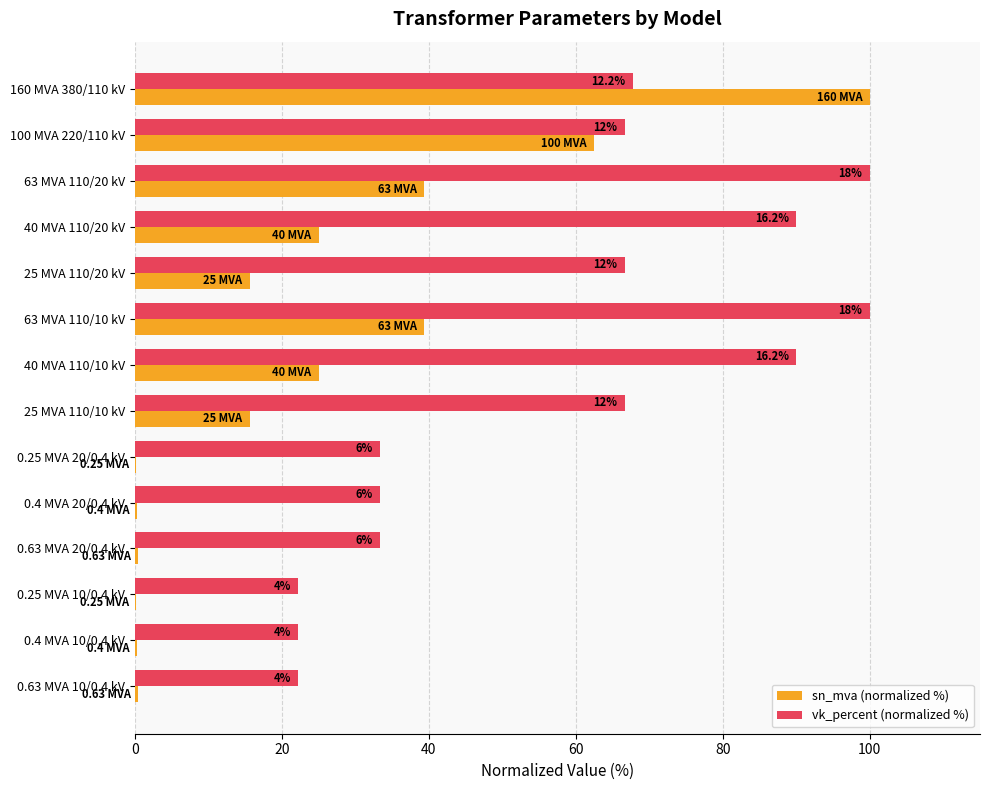

What are all the series names shown in the legend?

sn_mva (normalized %), vk_percent (normalized %)